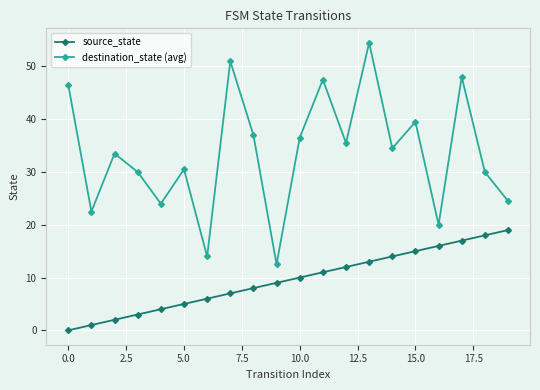

What is the maximum value for destination_state (avg)?

54.5